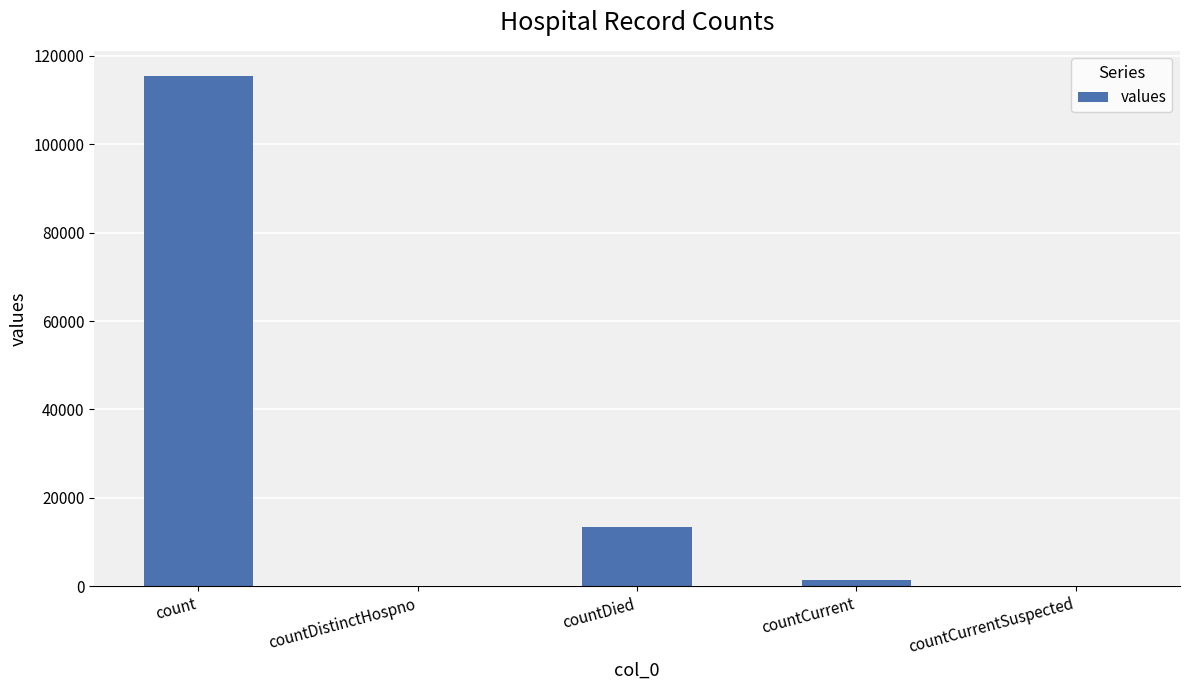

Count the number of categories in the chart.

5